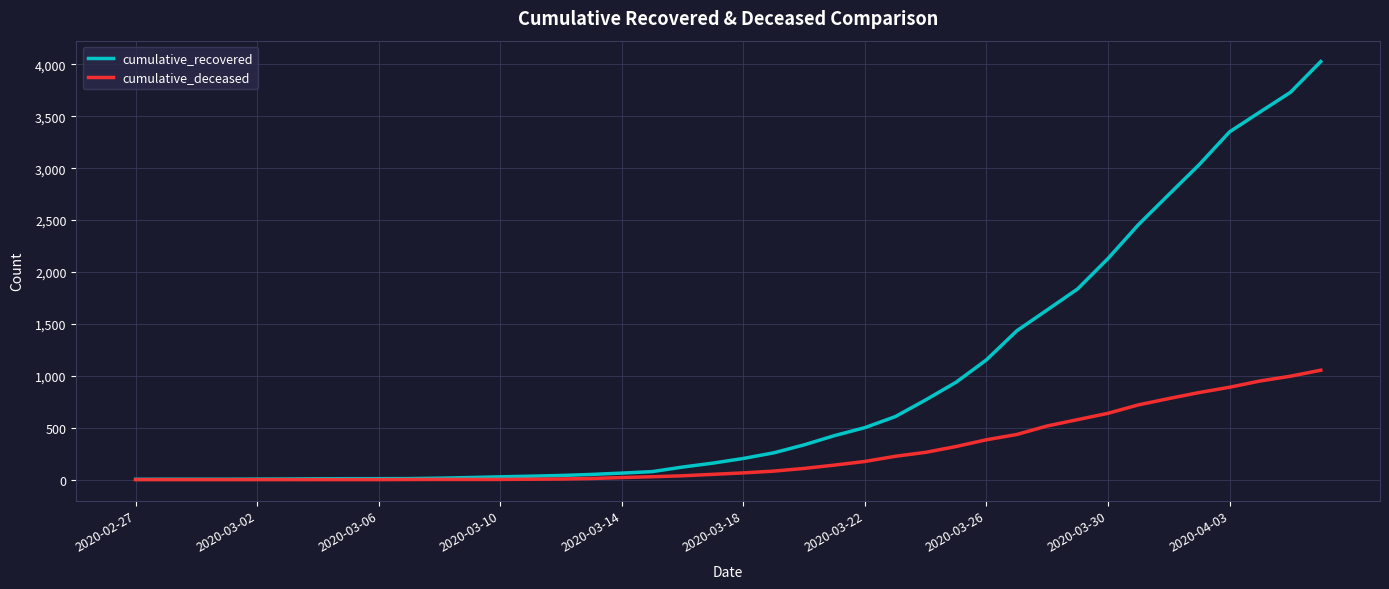

Which series has the largest total across all categories?

cumulative_recovered